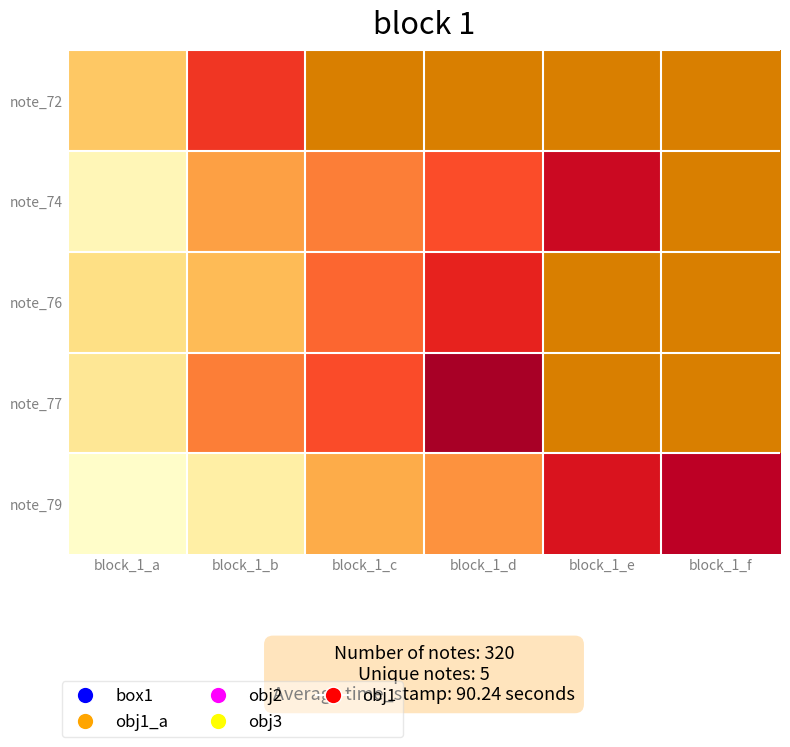

At which category is the sum across all series the highest?

block_1_b